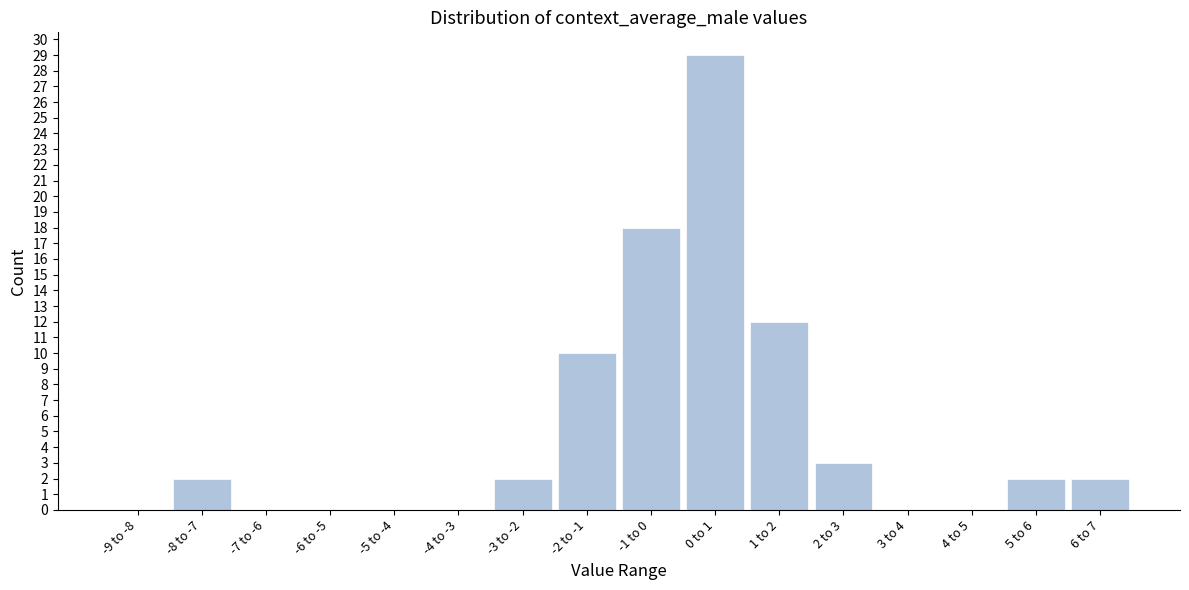

Reading right to left, what are all the values shown in this chart?

6 to 7=2	5 to 6=2	4 to 5=0	3 to 4=0	2 to 3=3	1 to 2=12	0 to 1=29	-1 to 0=18	-2 to -1=10	-3 to -2=2	-4 to -3=0	-5 to -4=0	-6 to -5=0	-7 to -6=0	-8 to -7=2	-9 to -8=0